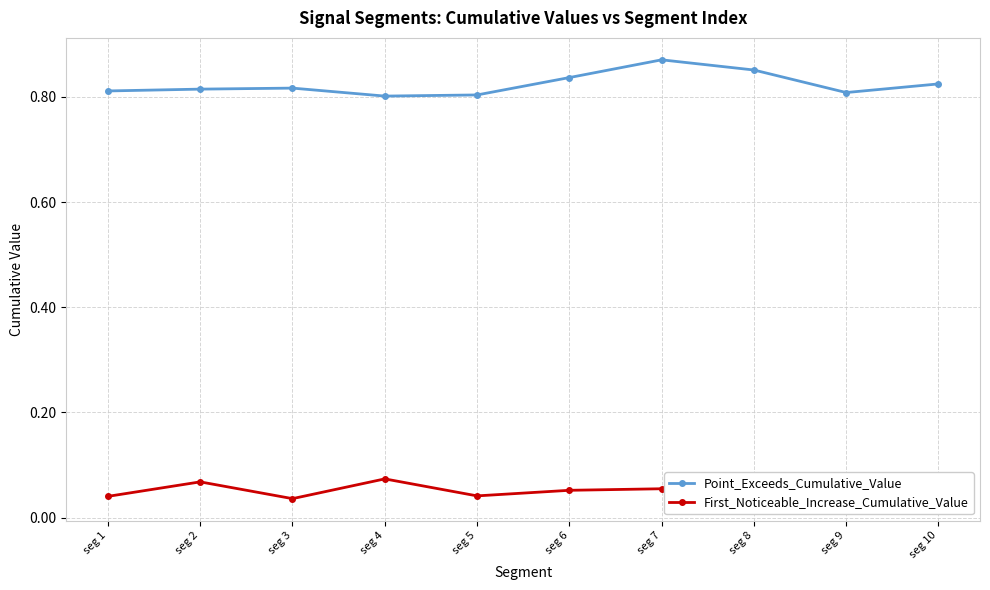

Rank the series by their average value, from highest to lowest.

Point_Exceeds_Cumulative_Value, First_Noticeable_Increase_Cumulative_Value